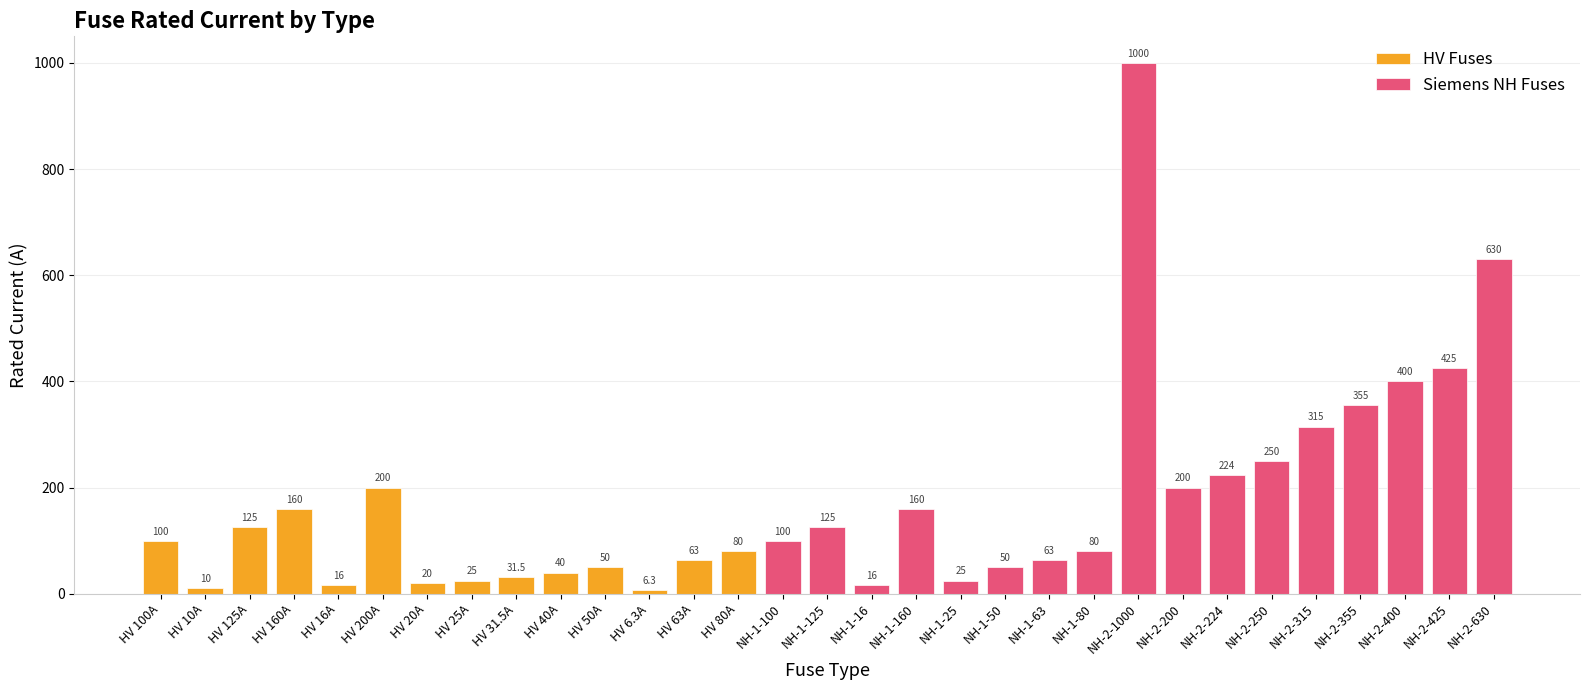

Reading right to left, what are all the values shown in this chart?

NH-2-630=630.0	NH-2-425=425.0	NH-2-400=400.0	NH-2-355=355.0	NH-2-315=315.0	NH-2-250=250.0	NH-2-224=224.0	NH-2-200=200.0	NH-2-1000=1000.0	NH-1-80=80.0	NH-1-63=63.0	NH-1-50=50.0	NH-1-25=25.0	NH-1-160=160.0	NH-1-16=16.0	NH-1-125=125.0	NH-1-100=100.0	HV 80A=80.0	HV 63A=63.0	HV 6.3A=6.3	HV 50A=50.0	HV 40A=40.0	HV 31.5A=31.5	HV 25A=25.0	HV 20A=20.0	HV 200A=200.0	HV 16A=16.0	HV 160A=160.0	HV 125A=125.0	HV 10A=10.0	HV 100A=100.0